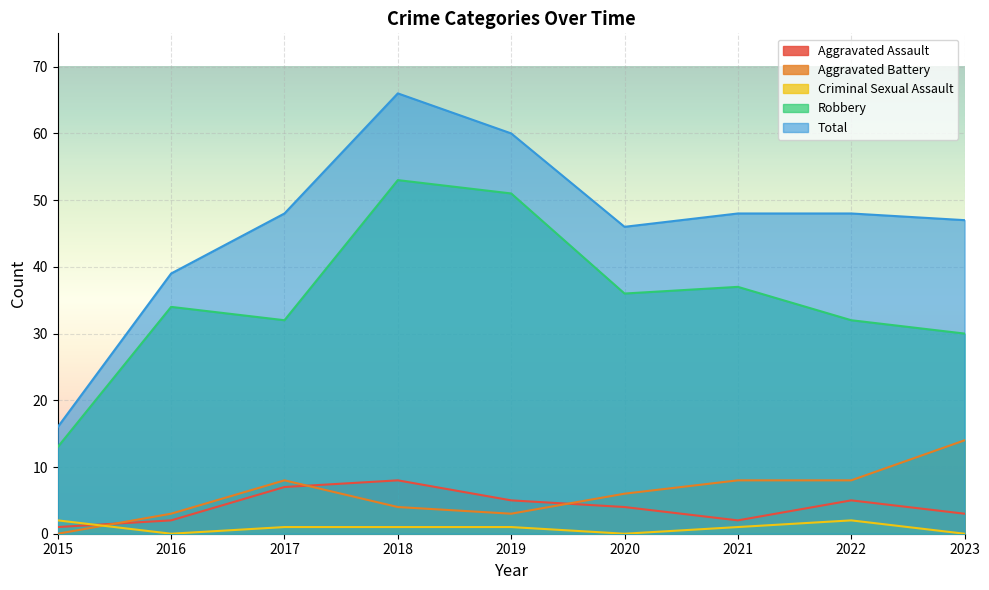

In Criminal Sexual Assault, how many points are higher than both neighbors (excluding endpoints)?

1